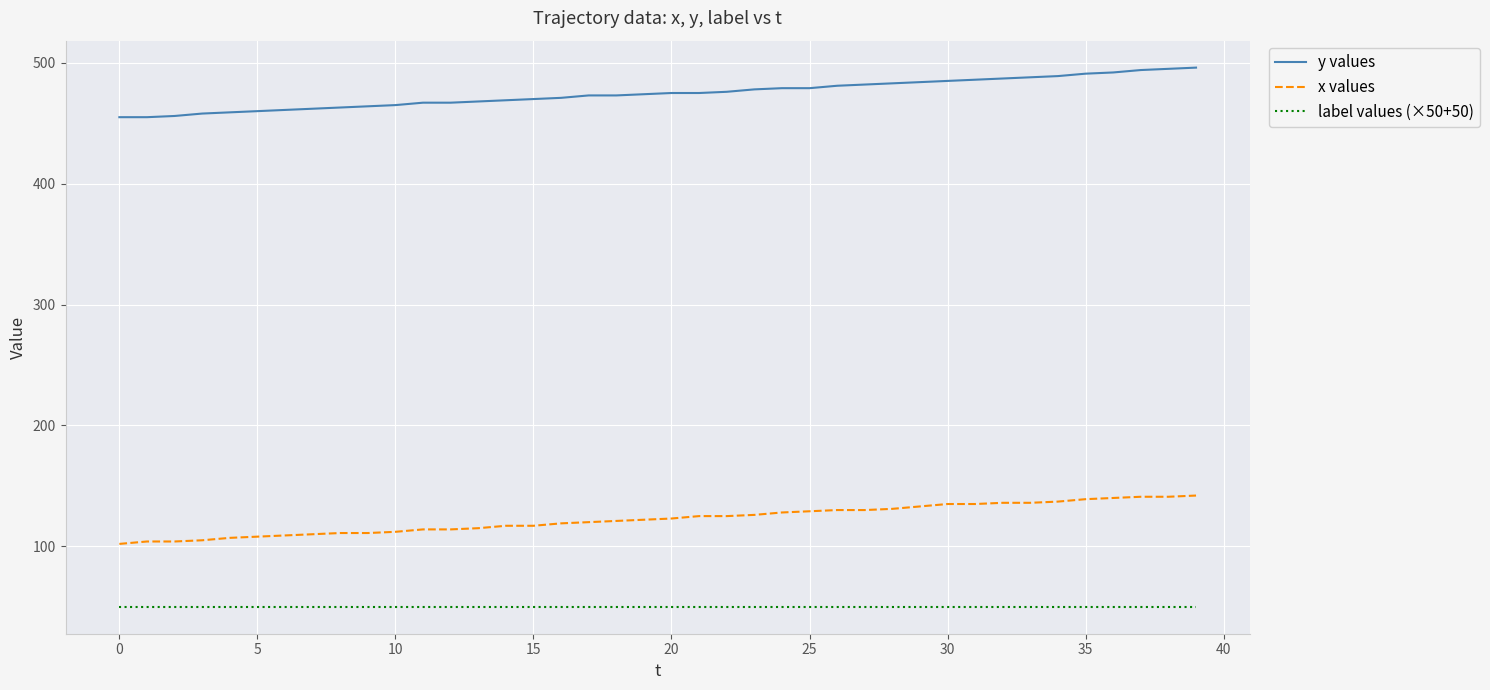

What is the maximum value shown in the chart?

496